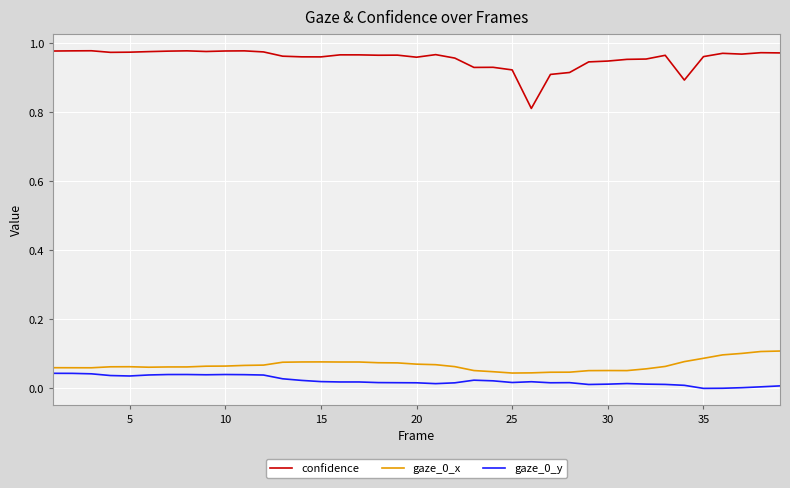

Which series has the largest range (max minus min)?

confidence